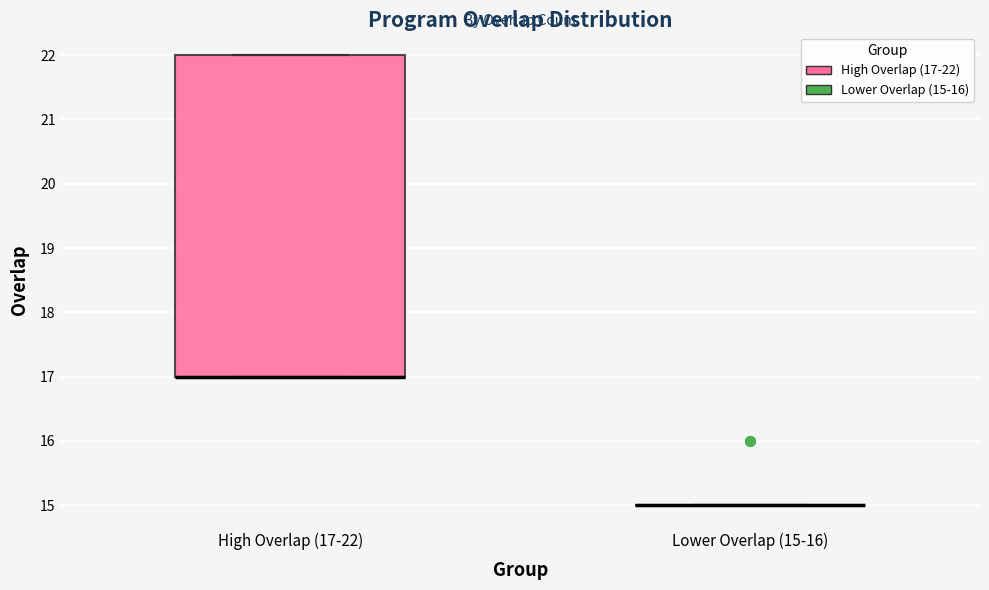

Reading left to right, transcribe this box plot: for each box, give where its median line is, the range the box spans, and where its two whiskers end, as read against the y-axis. The values are not printed on the chart, so give them approximately, as read against the axis.

High Overlap (17-22): median 17 (drawn on the box's lower edge), box 17 to 22, whiskers 17 to 22
Lower Overlap (15-16): box collapsed to a line at 15, whiskers 15 to 15